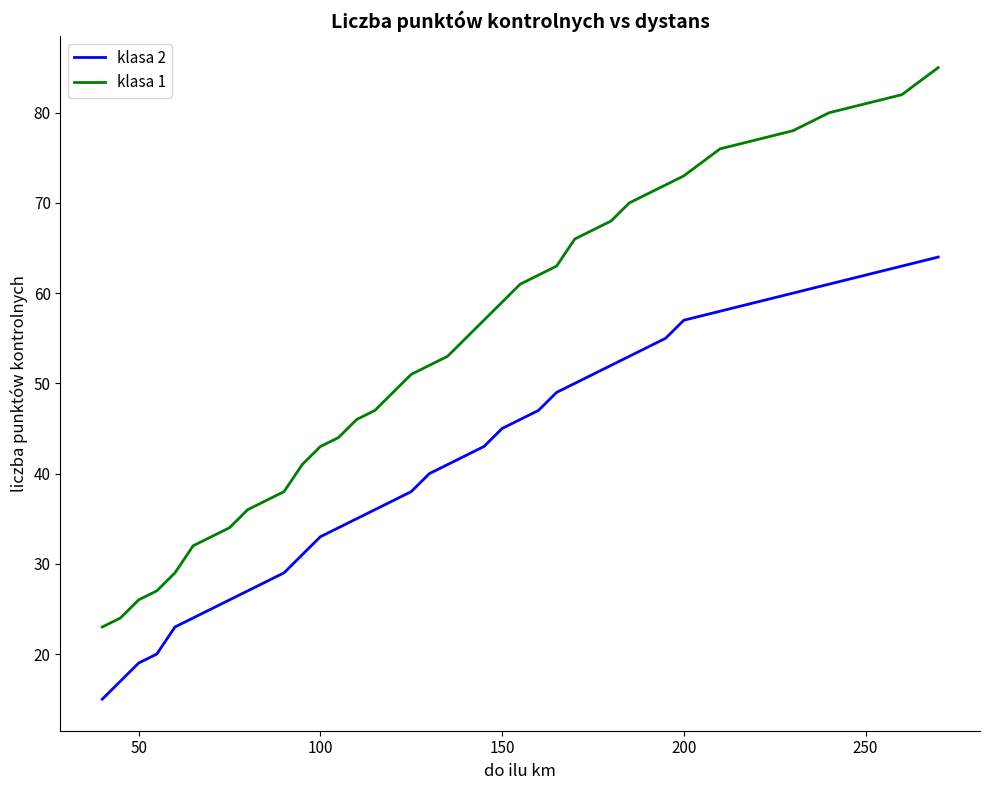

Rank the series by their maximum value, from highest to lowest.

klasa 1, klasa 2